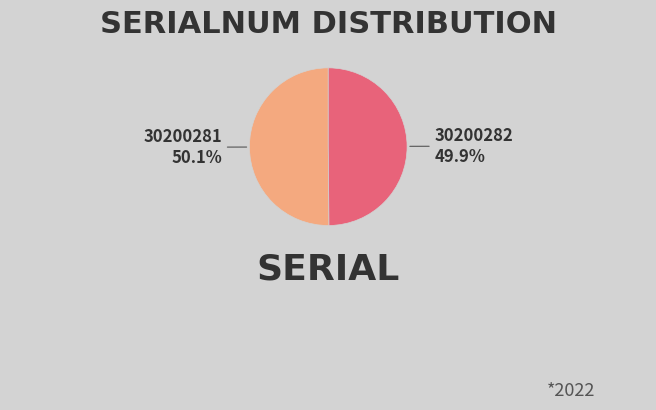

What portion of the pie excludes 30200281?

49.9%